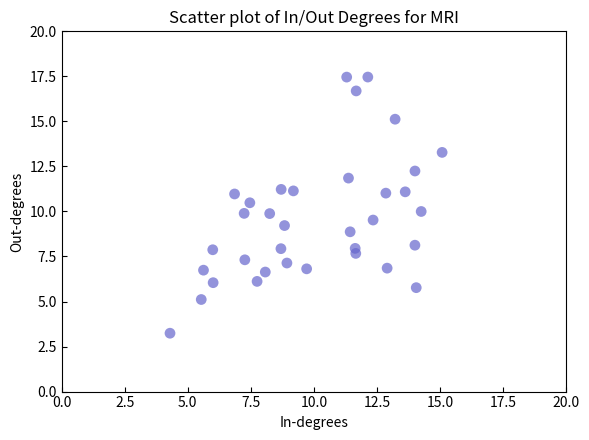

What is the range of X values (max minus min)?

10.8